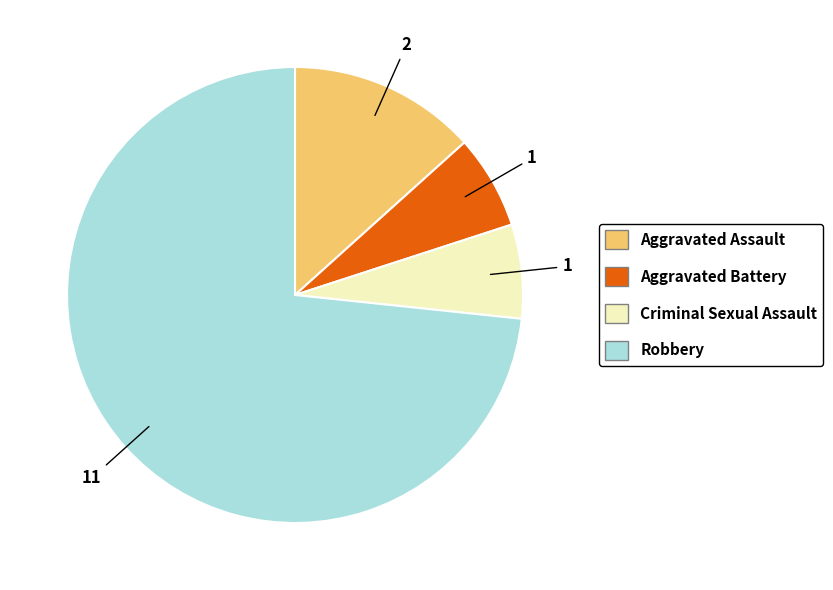

Does Aggravated Assault represent more than half of the total?

No